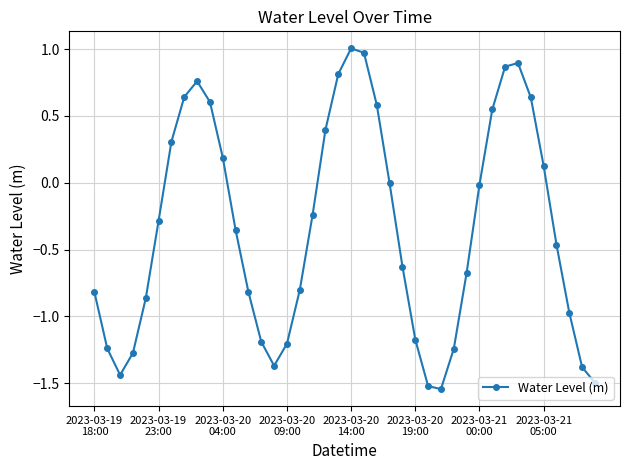

Does the chart display data point markers on the line(s)?

Yes